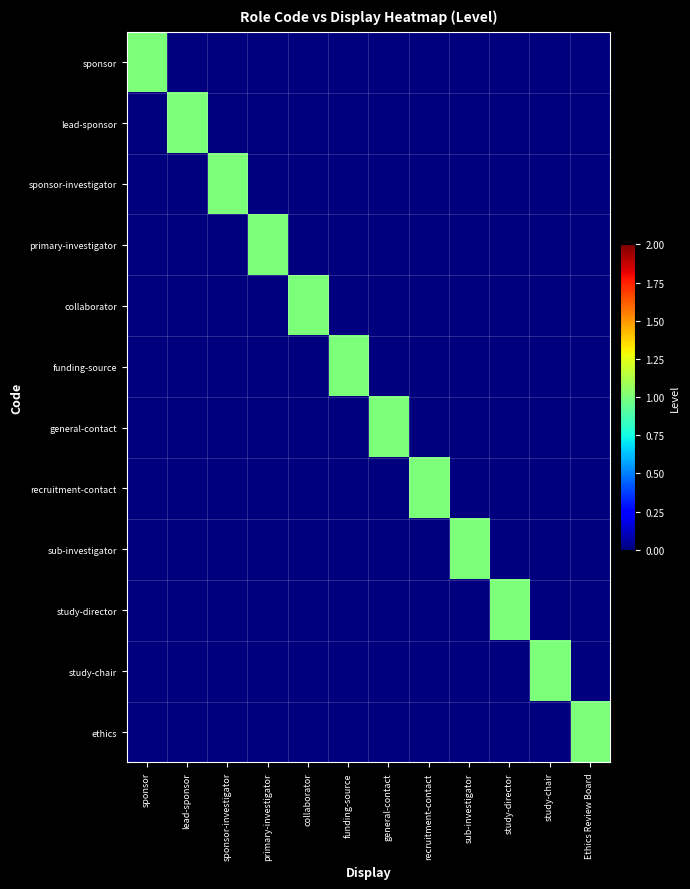

What is the total value across all series at collaborator?

1